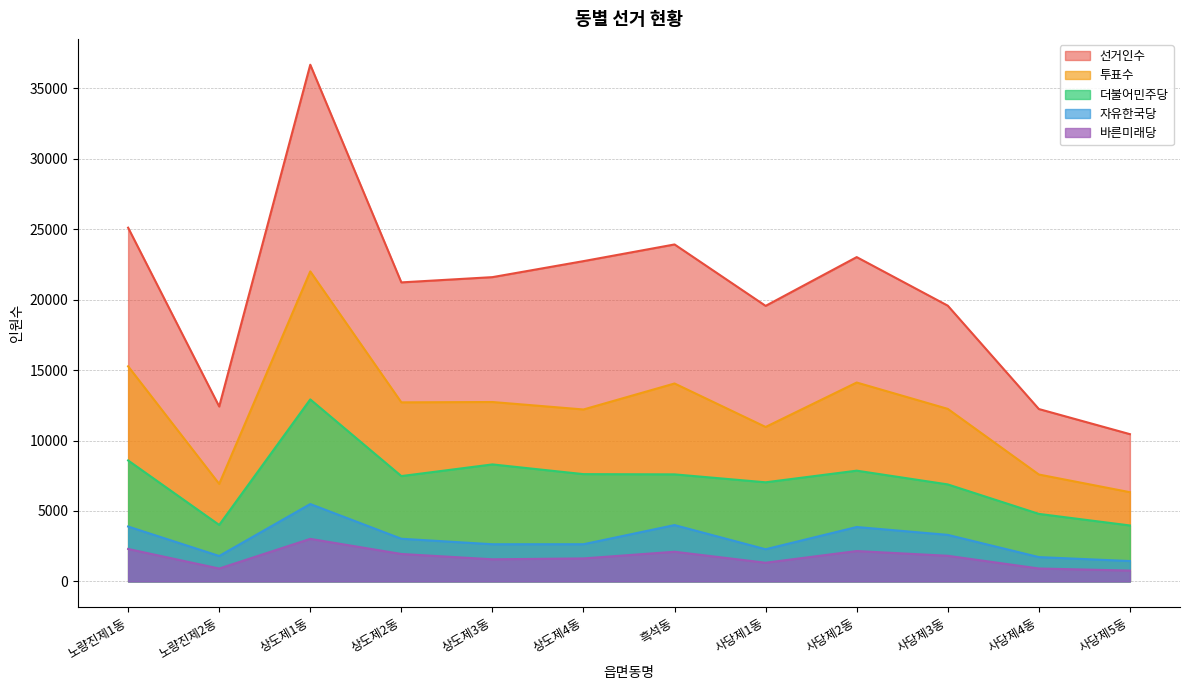

Is the value of 더불어민주당 at 상도제3동 greater than the value of 바른미래당 at 상도제2동?

Yes